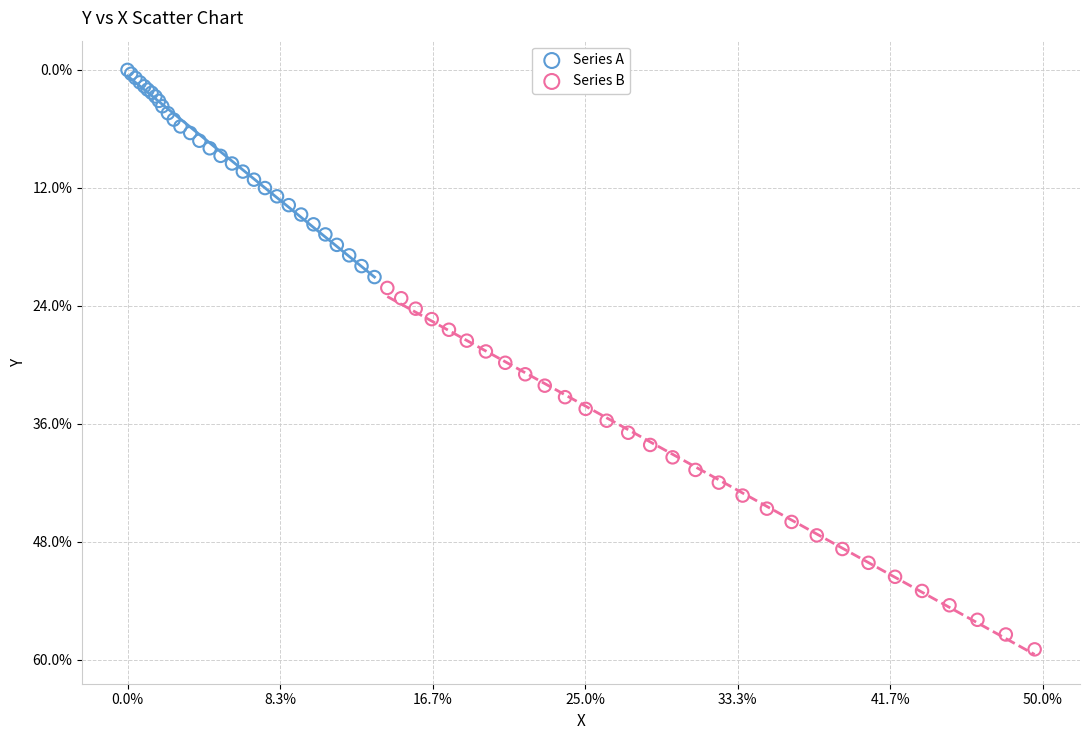

What are all the series names shown in the legend?

Series A, Series B